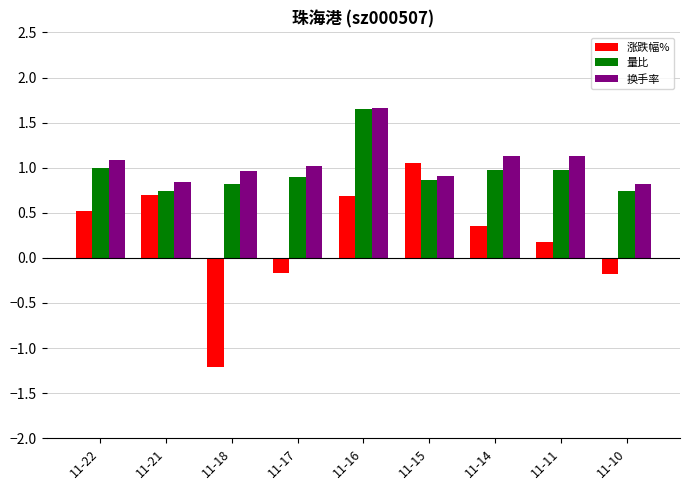

What is the spread (max minus min) of values at 11-17?

1.2